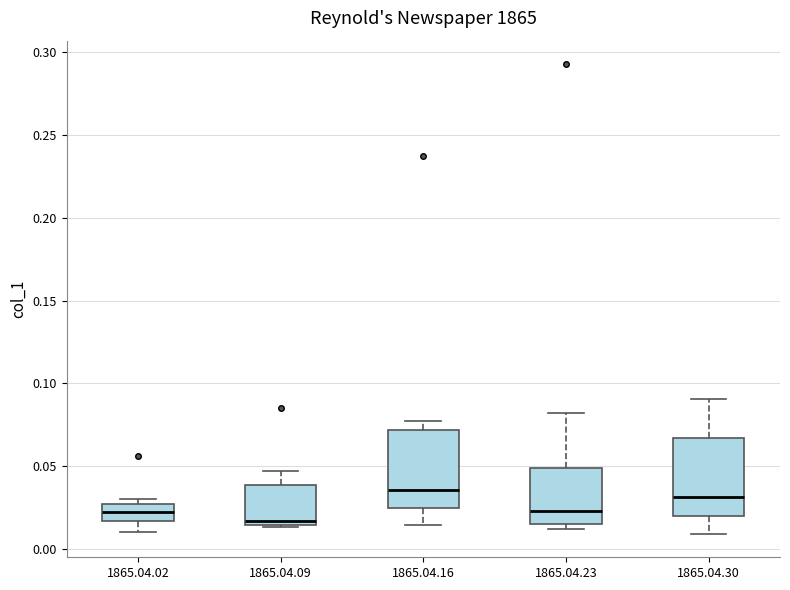

Where is the lower edge of the box for 1865.04.02 on the y-axis? The values are not printed on the chart, so give them approximately, as read against the axis.

0.015